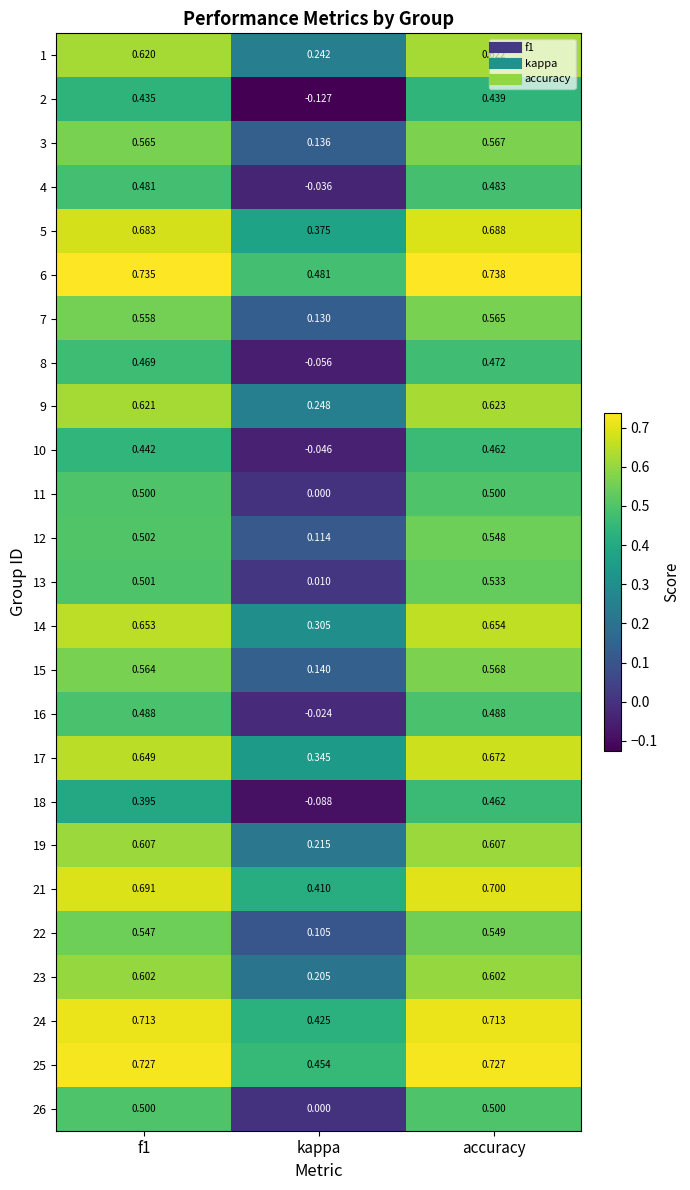

Where is 1 nearest to the value 0?

kappa